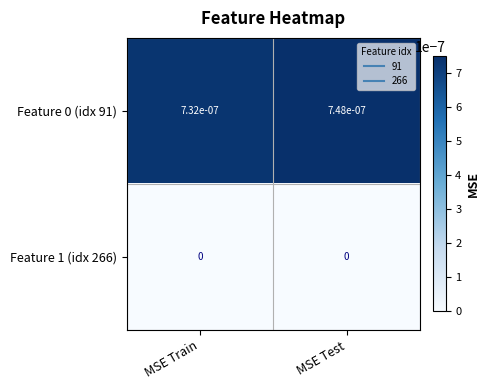

At which category is the sum across all series the highest?

MSE Test